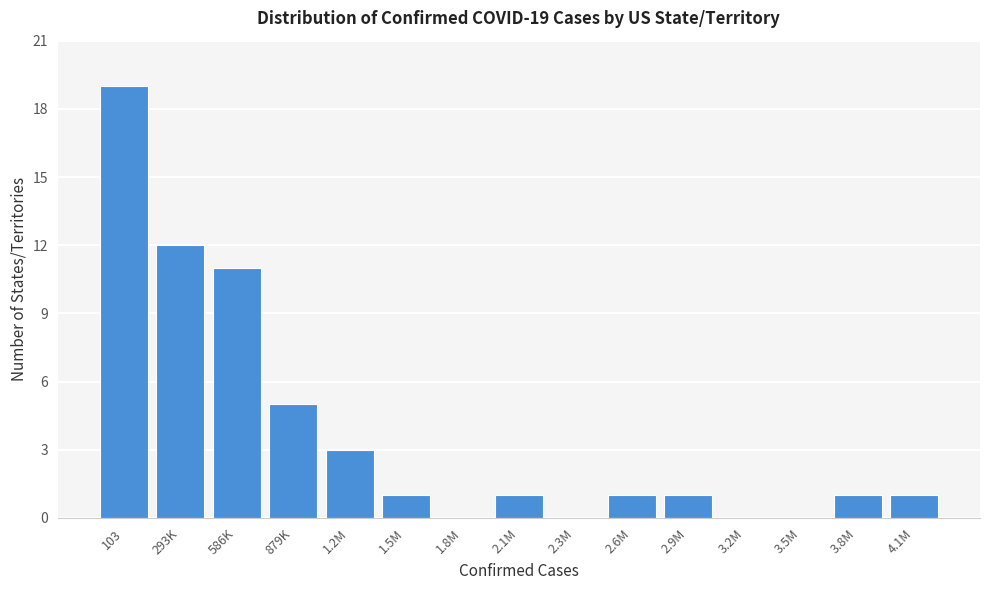

Reading left to right, what are all the values shown in this chart?

103=19	293K=12	586K=11	879K=5	1.2M=3	1.5M=1	1.8M=0	2.1M=1	2.3M=0	2.6M=1	2.9M=1	3.2M=0	3.5M=0	3.8M=1	4.1M=1